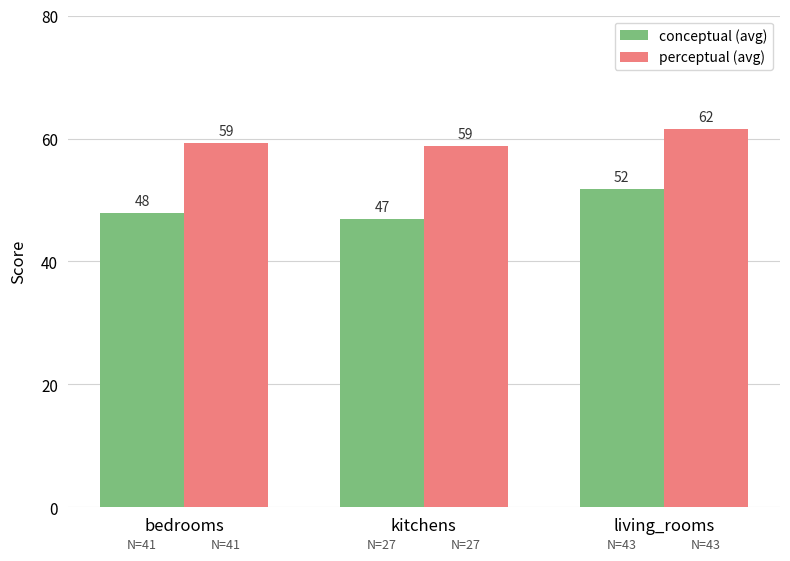

List the series in order of their peak value, highest first.

perceptual (avg), conceptual (avg)